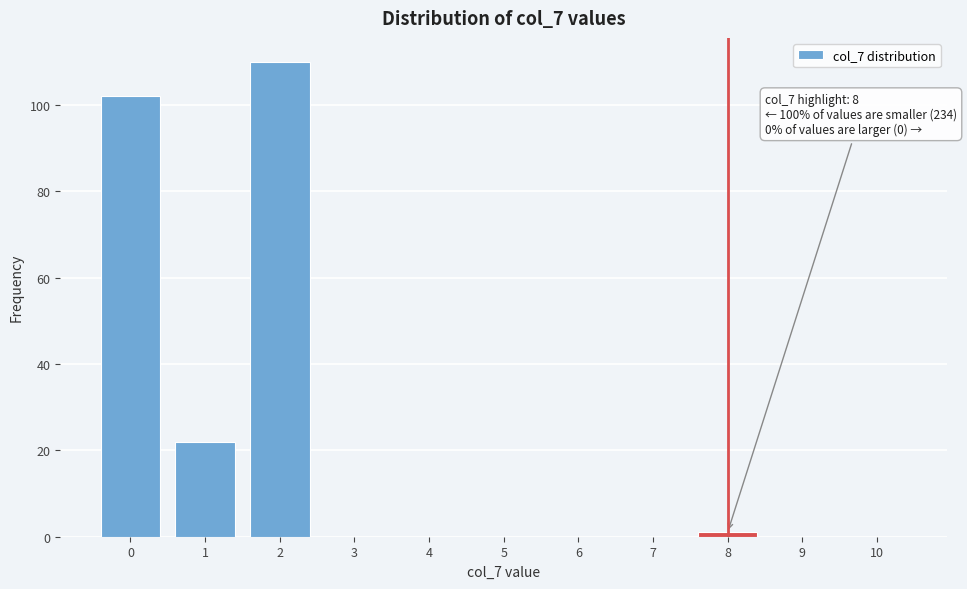

Reading left to right, list all the values displayed in this chart.

0=102	1=22	2=110	3=0	4=0	5=0	6=0	7=0	8=1	9=0	10=0